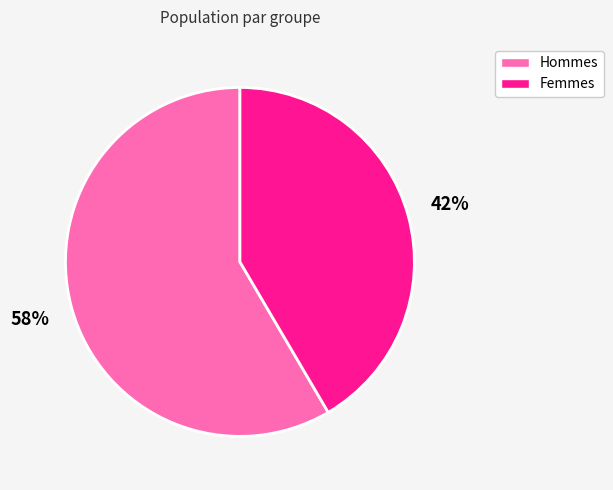

To the nearest percent, what is the average slice percentage?

50%